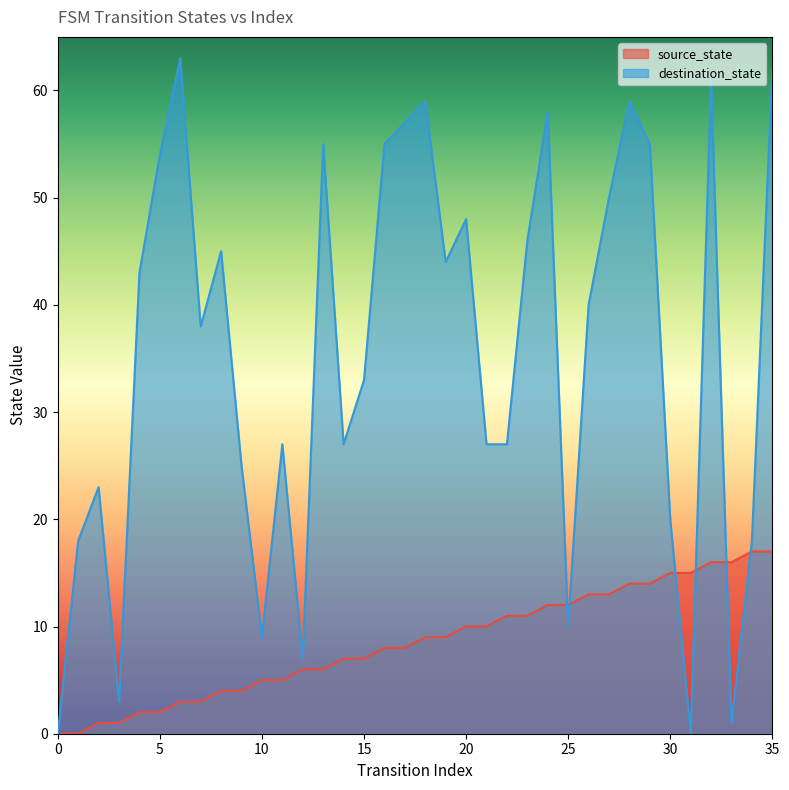

Which has a higher value, 4 or 7?

7